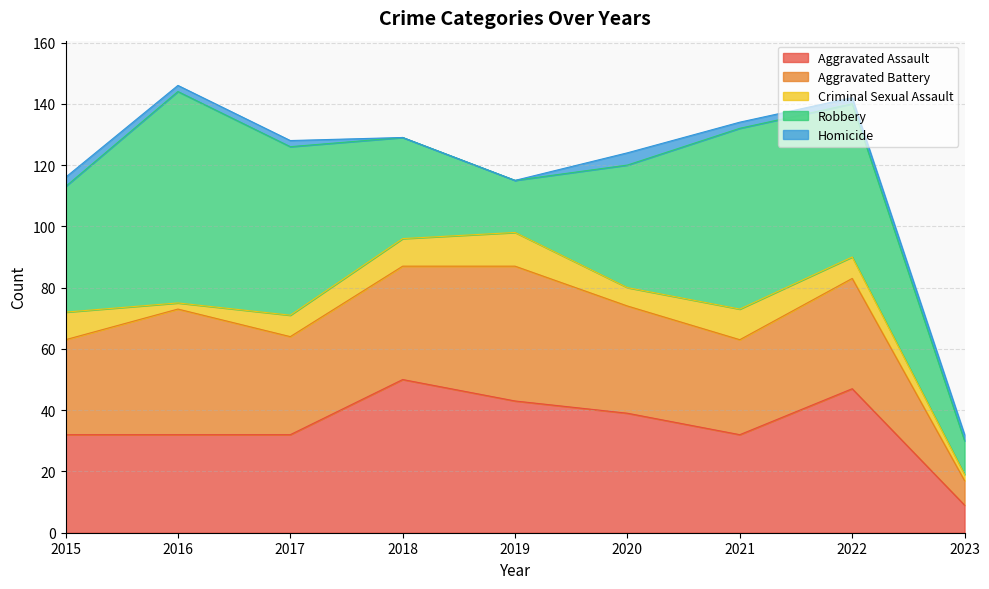

Which category has the highest value across all series?

2016